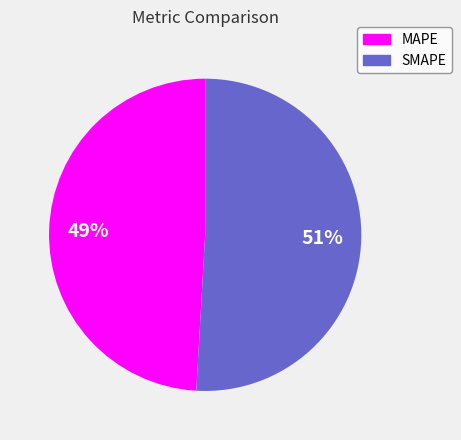

How many slices are in this pie chart?

2